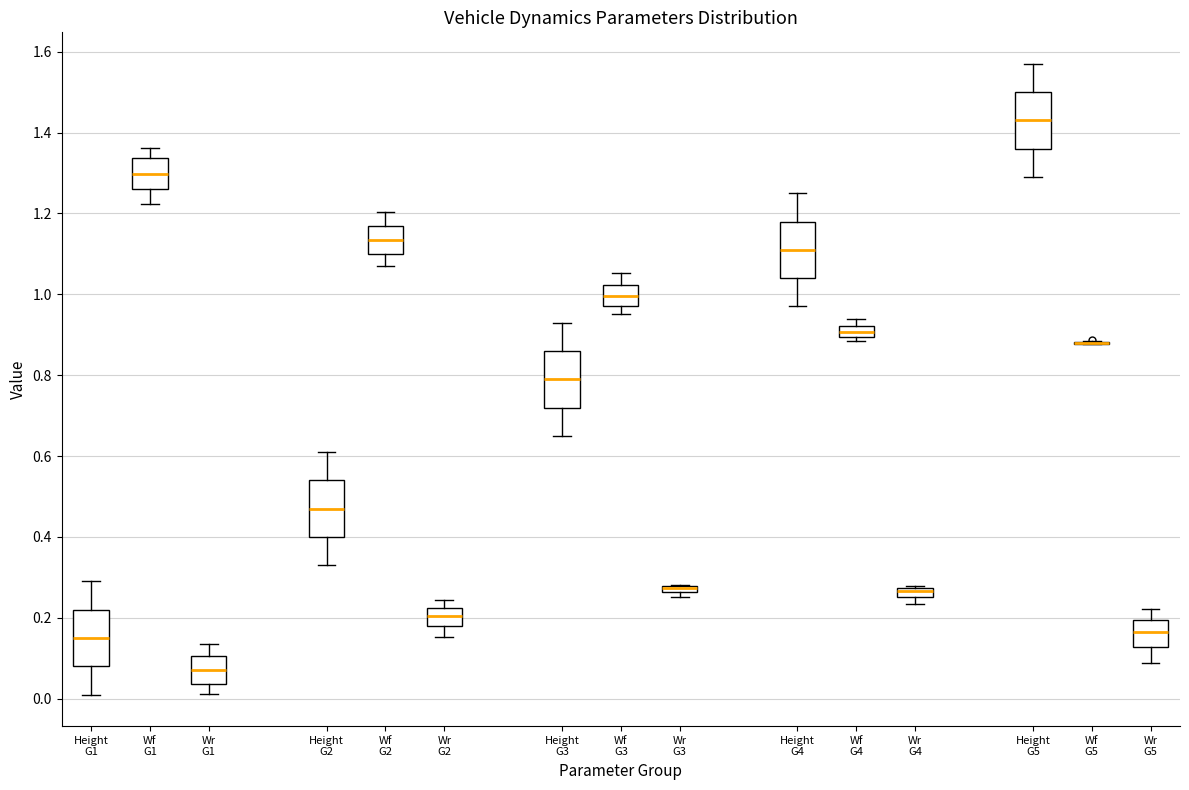

Where does the median line of the box for Wf G1 sit on the y-axis? The values are not printed on the chart, so give them approximately, as read against the axis.

1.30